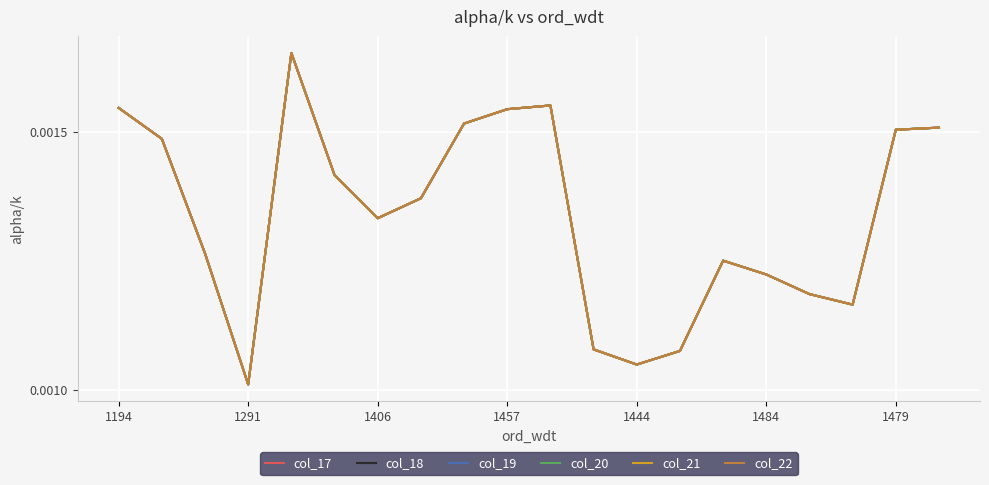

Is this an area chart (filled region under the line)?

No